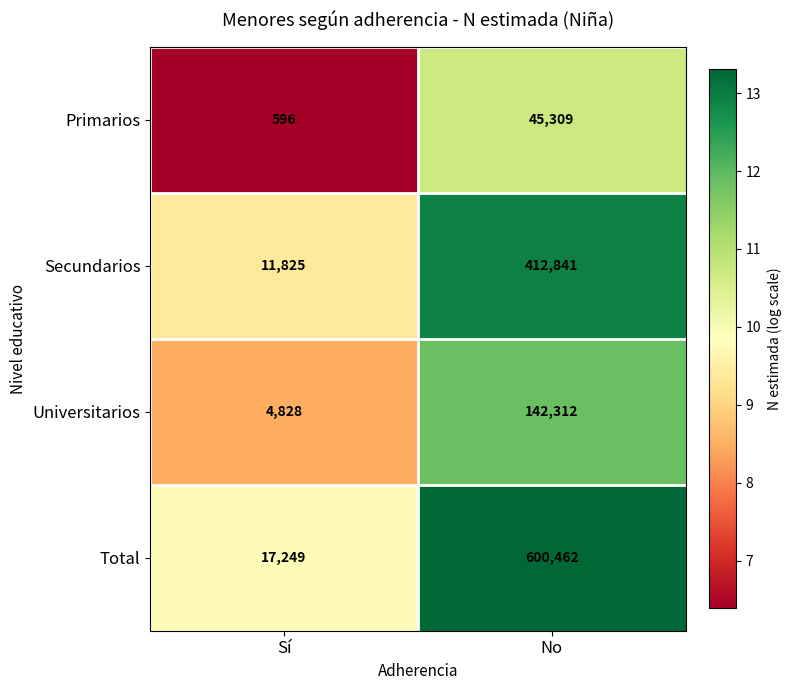

List the series in order of their peak value, highest first.

Total, Secundarios, Universitarios, Primarios